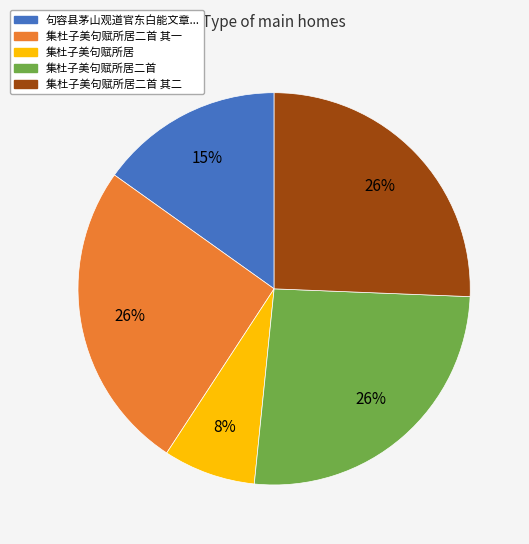

Does any single category account for the majority?

No